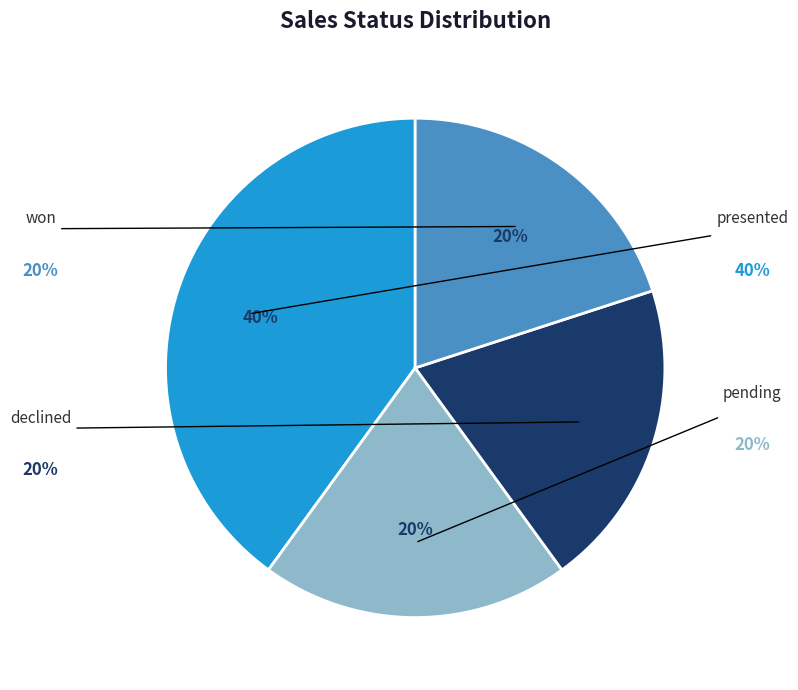

Is there any slice that represents more than half of the pie?

No